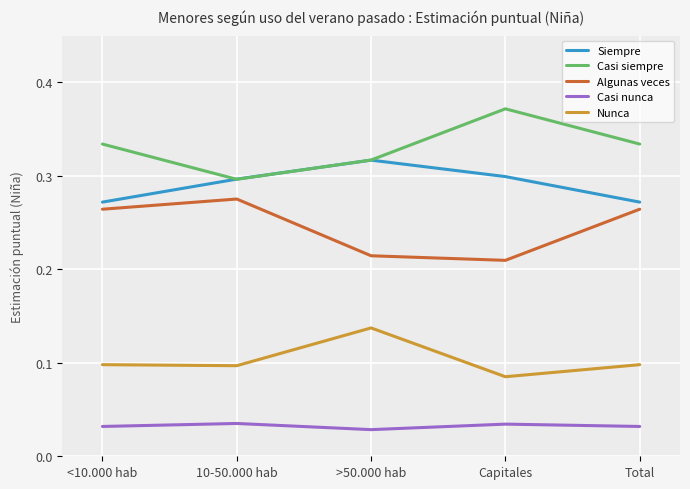

The value of Casi siempre at <10.000 hab is 0.3. True or false?

True